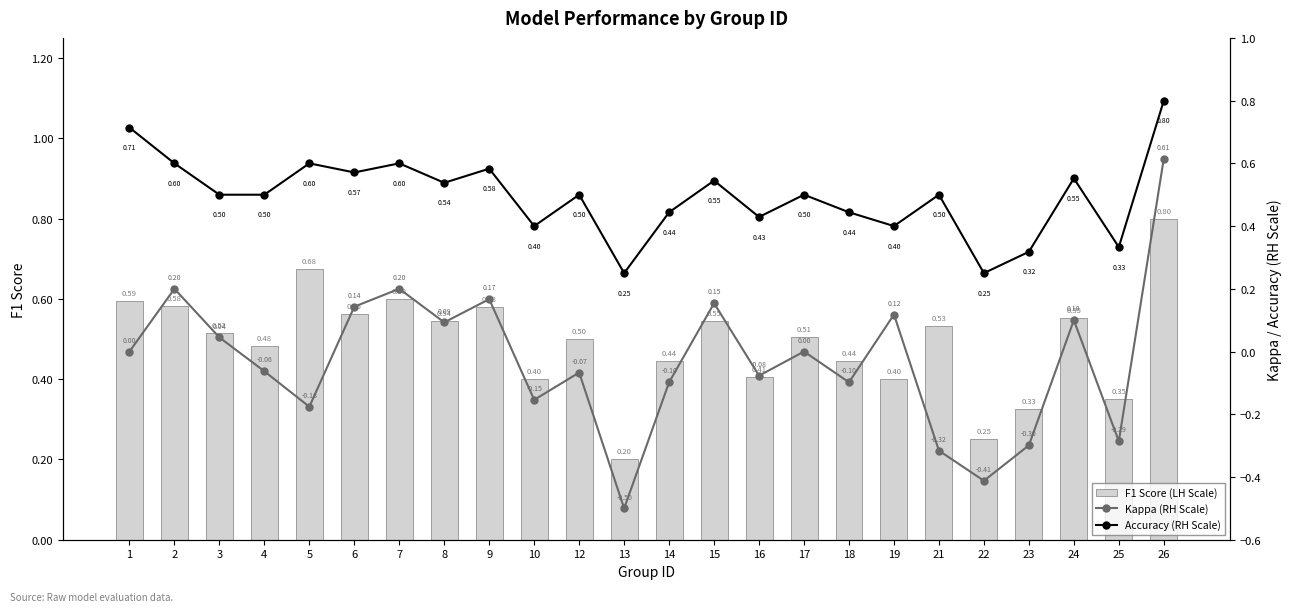

Reading left to right, transcribe all the data shown in this chart.

F1 Score (LH Scale): 1=0.6	2=0.6	3=0.5	4=0.5	5=0.7	6=0.6	7=0.6	8=0.5	9=0.6	10=0.4	12=0.5	13=0.2	14=0.4	15=0.5	16=0.4	17=0.5	18=0.4	19=0.4	21=0.5	22=0.2	23=0.3	24=0.6	25=0.3	26=0.8
Kappa (RH Scale): 1=0.0	2=0.2	3=0.0	4=-0.1	5=-0.2	6=0.1	7=0.2	8=0.1	9=0.2	10=-0.2	12=-0.1	13=-0.5	14=-0.1	15=0.2	16=-0.1	17=0.0	18=-0.1	19=0.1	21=-0.3	22=-0.4	23=-0.3	24=0.1	25=-0.3	26=0.6
Accuracy (RH Scale): 1=0.7	2=0.6	3=0.5	4=0.5	5=0.6	6=0.6	7=0.6	8=0.5	9=0.6	10=0.4	12=0.5	13=0.2	14=0.4	15=0.5	16=0.4	17=0.5	18=0.4	19=0.4	21=0.5	22=0.2	23=0.3	24=0.6	25=0.3	26=0.8